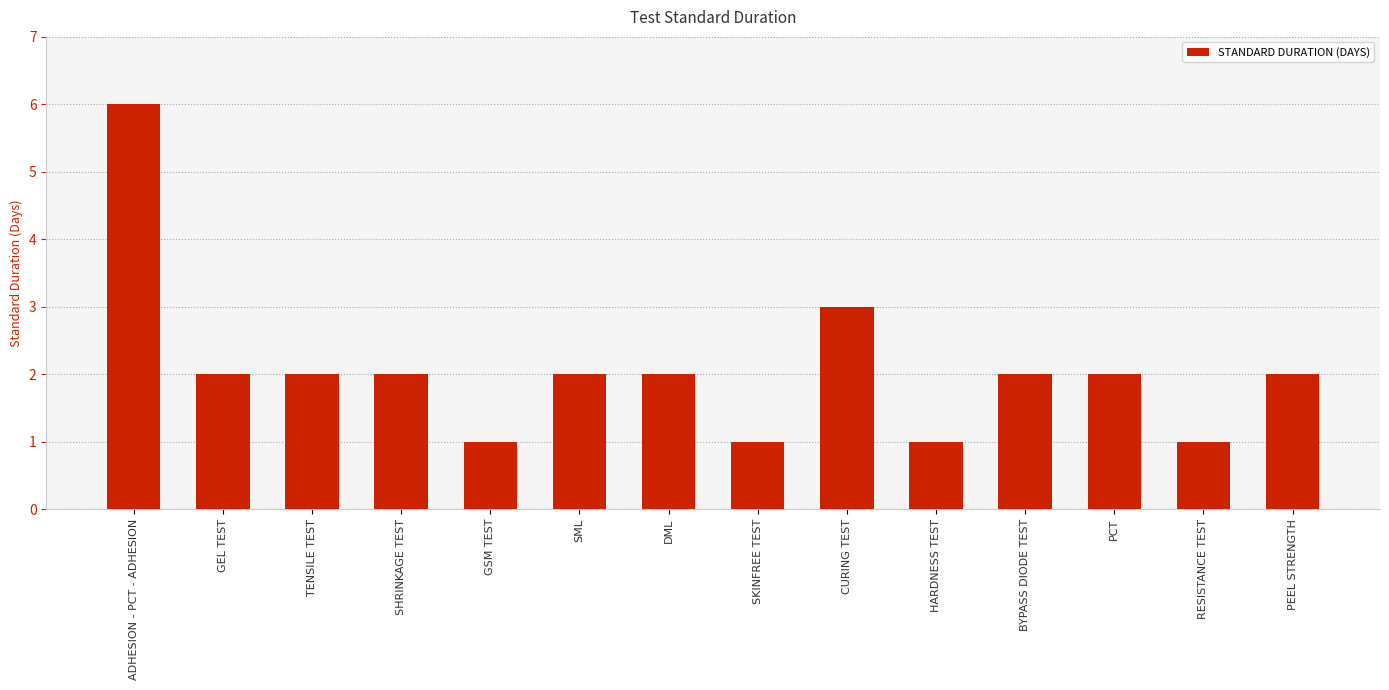

At which category does the chart reach its peak across all series?

ADHESION - PCT - ADHESION